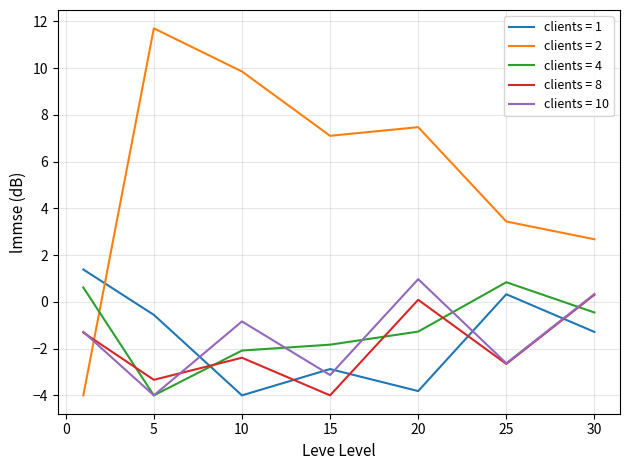

What is the minimum value shown in the chart?

-4.0